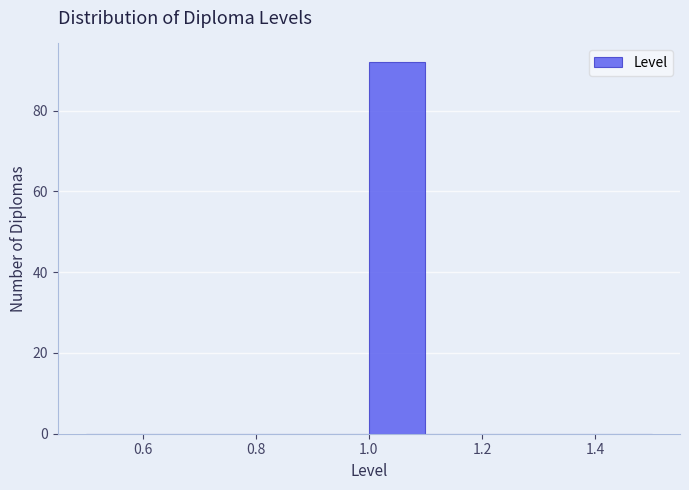

Reading left to right, list every bar in this chart as the range it spans on the x-axis followed by its height. The values are not printed on the chart, so give them approximately, as read against the axis.

0.5 to 0.6: 0
0.6 to 0.7: 0
0.7 to 0.8: 0
0.8 to 0.9: 0
0.9 to 1.0: 0
1.0 to 1.1: 92
1.1 to 1.2: 0
1.2 to 1.3: 0
1.3 to 1.4: 0
1.4 to 1.5: 0